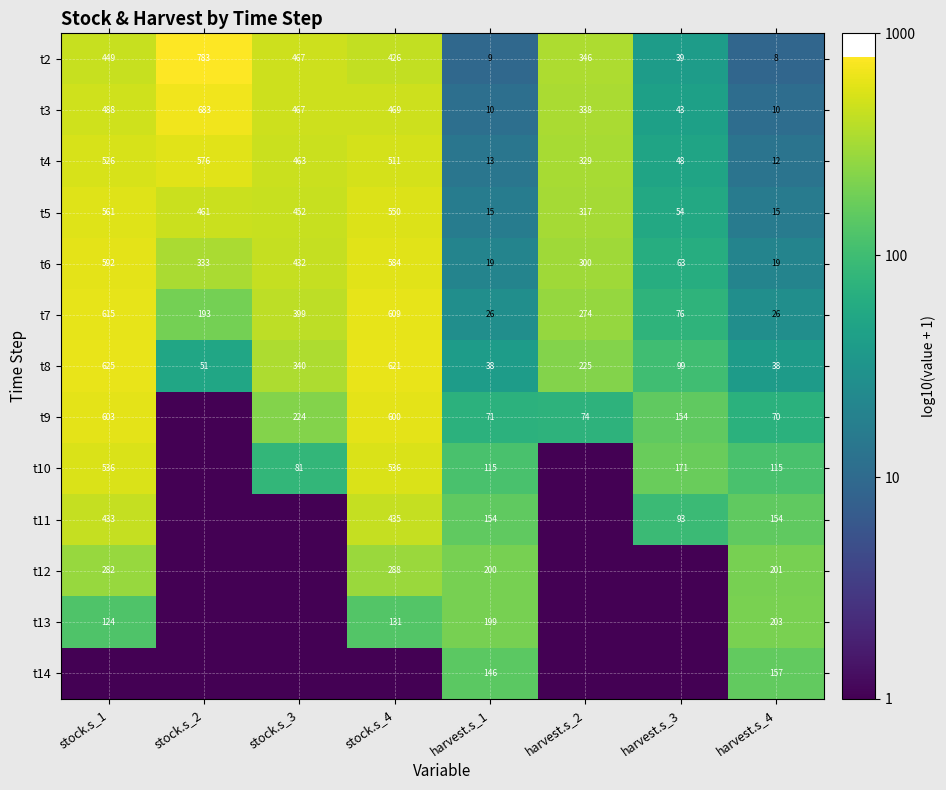

Which category has the highest value in the t8 series?

stock.s_1